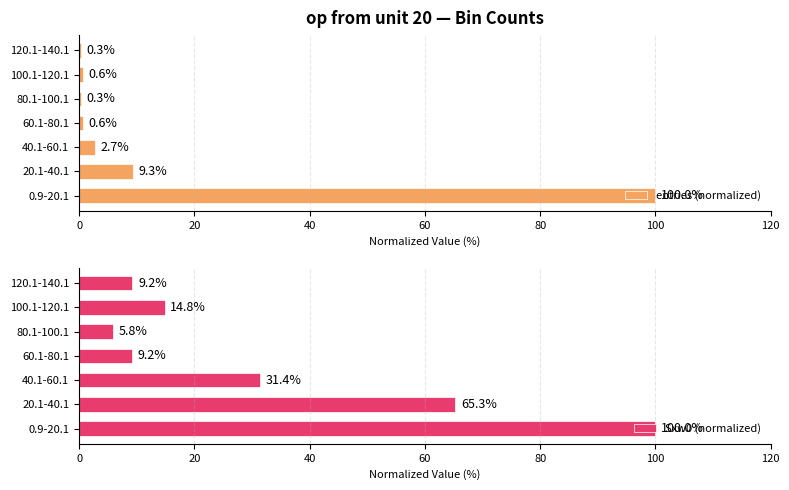

The entries (normalized) series shows 100.0 at 0.9-20.1. True or false?

True